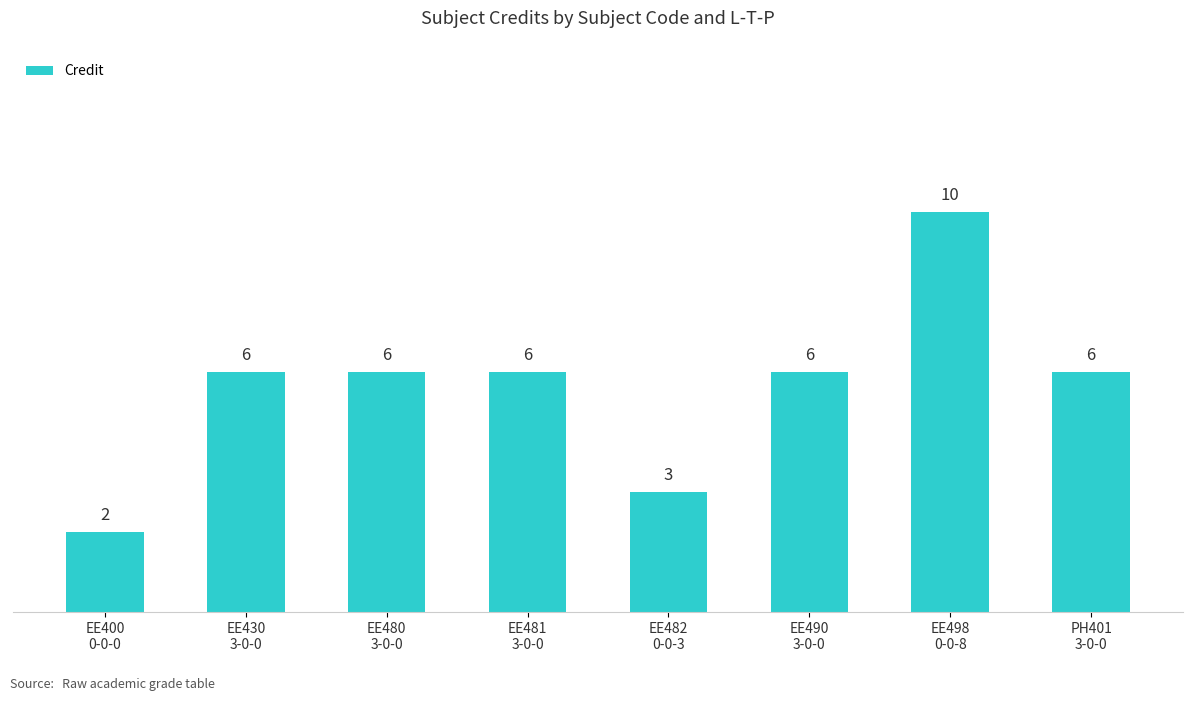

The value at EE482
0-0-3 is 3. True or false?

True